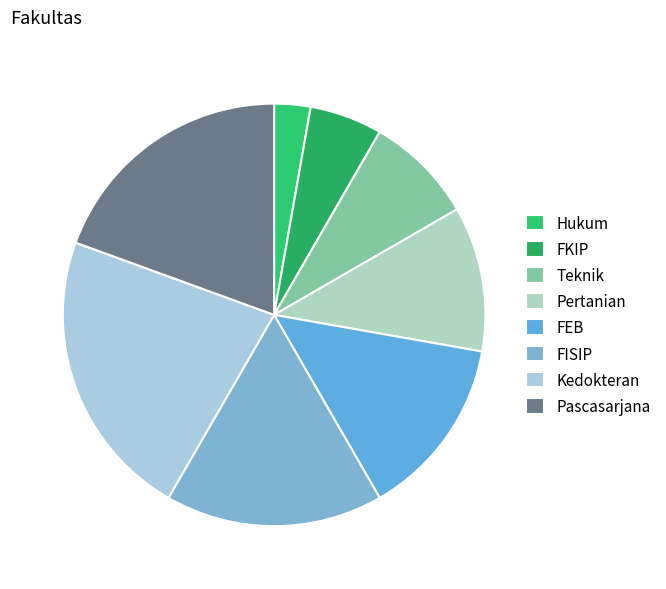

What is the largest slice in the pie chart?

Kedokteran